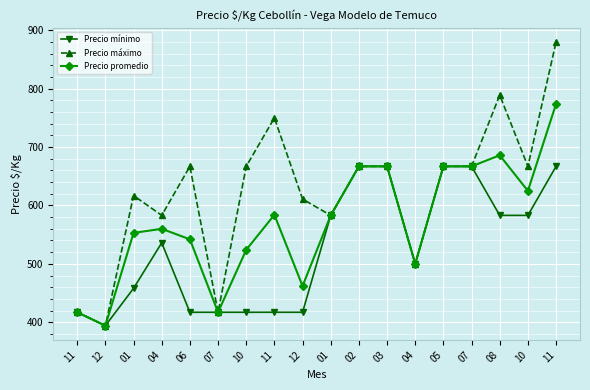

Count the number of data series in this chart.

3